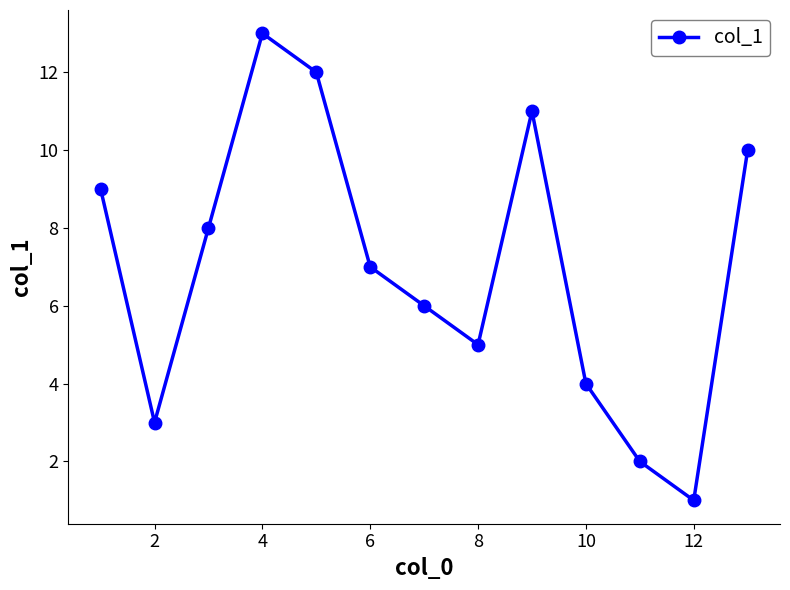

How many interior local valleys (lower than both neighbors) does the data have?

3